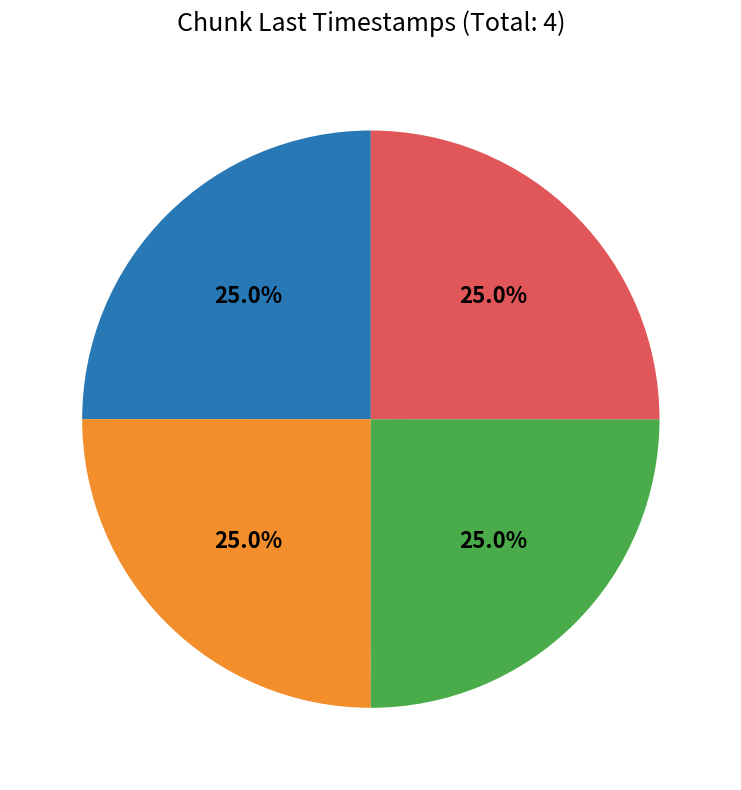

Is there any slice that represents more than half of the pie?

No